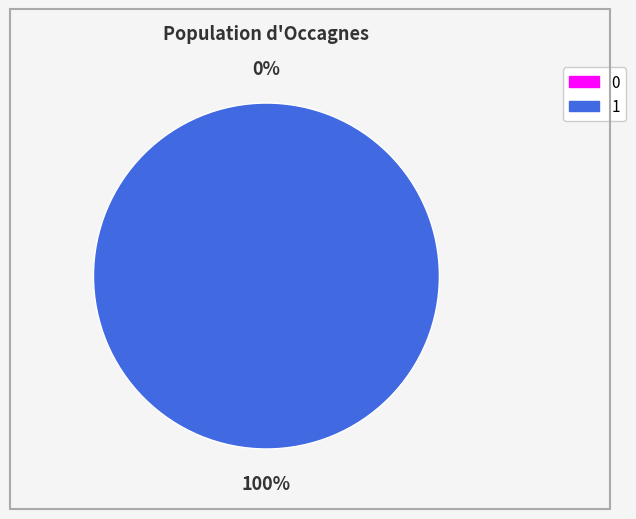

True or false: 0 accounts for 1% of the total.

False